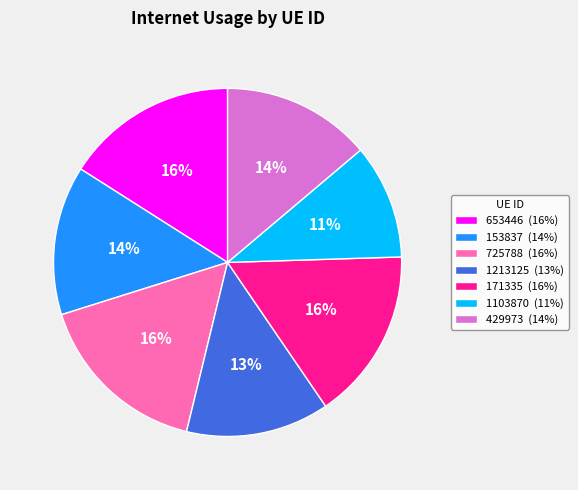

To the nearest percent, what is the combined percentage of 171335 (16%) and 653446 (16%)?

32%